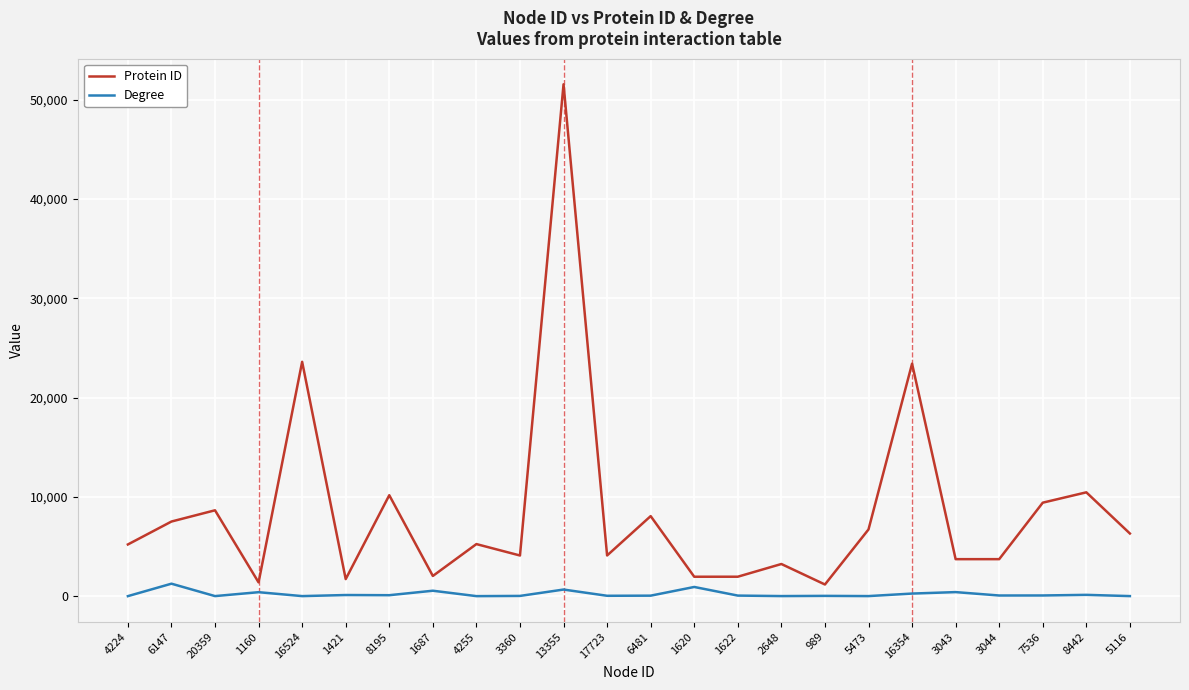

True or false: Degree and Protein ID intersect in this chart.

False